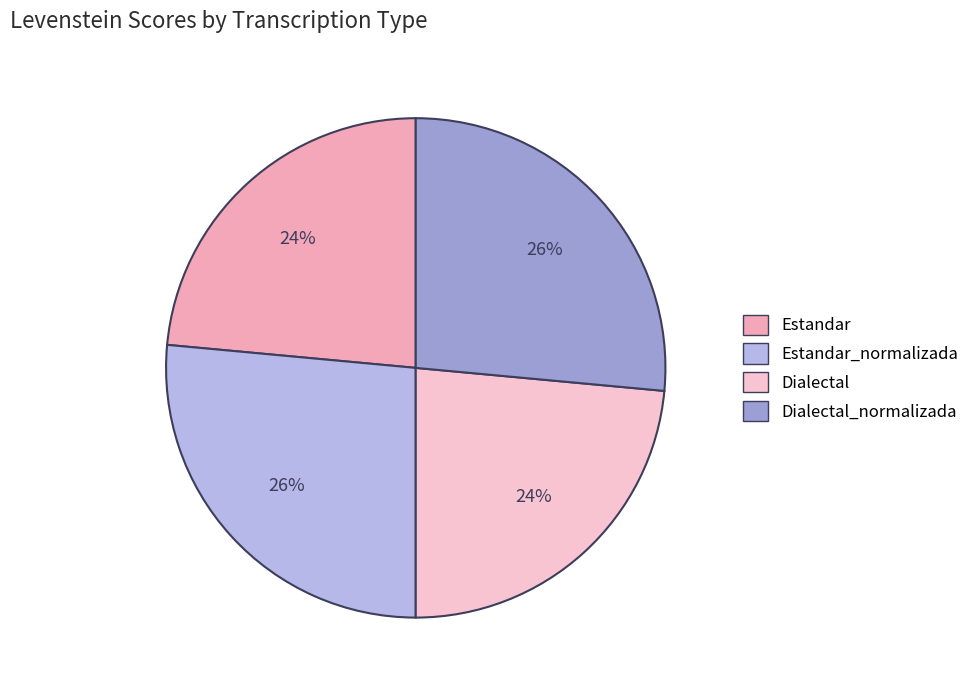

Combined, do Dialectal_normalizada and Dialectal account for over 50%?

No